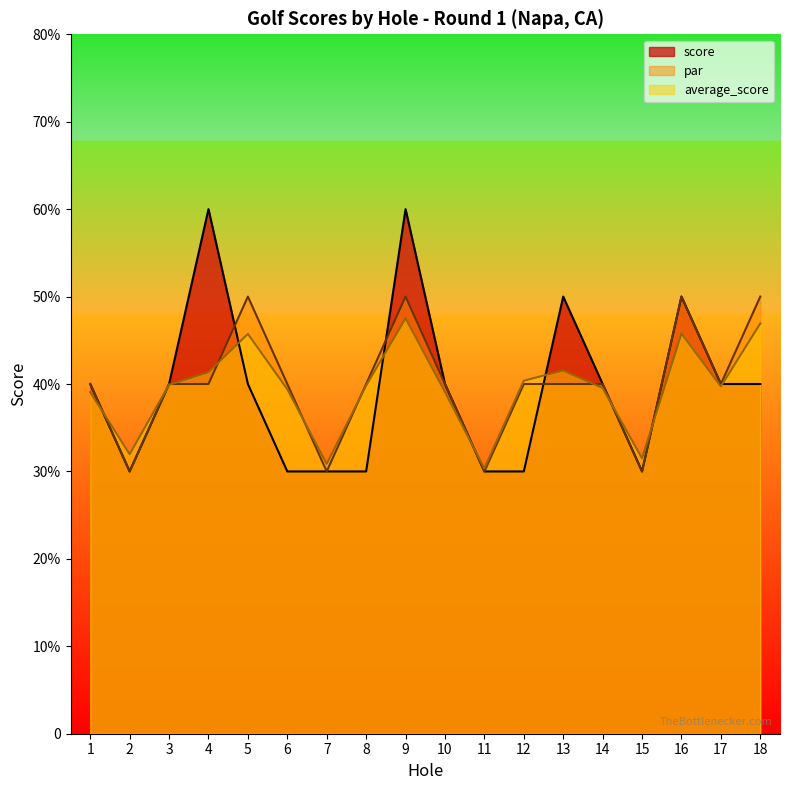

Reading left to right, list all the values displayed in this chart.

score: 4.0	3.0	4.0	6.0	4.0	3.0	3.0	3.0	6.0	4.0	3.0	3.0	5.0	4.0	3.0	5.0	4.0	4.0
par: 4.0	3.0	4.0	4.0	5.0	4.0	3.0	4.0	5.0	4.0	3.0	4.0	4.0	4.0	3.0	5.0	4.0	5.0
average_score: 3.9	3.2	4.0	4.1	4.6	3.9	3.1	4.0	4.8	3.9	3.0	4.0	4.2	4.0	3.1	4.6	4.0	4.7